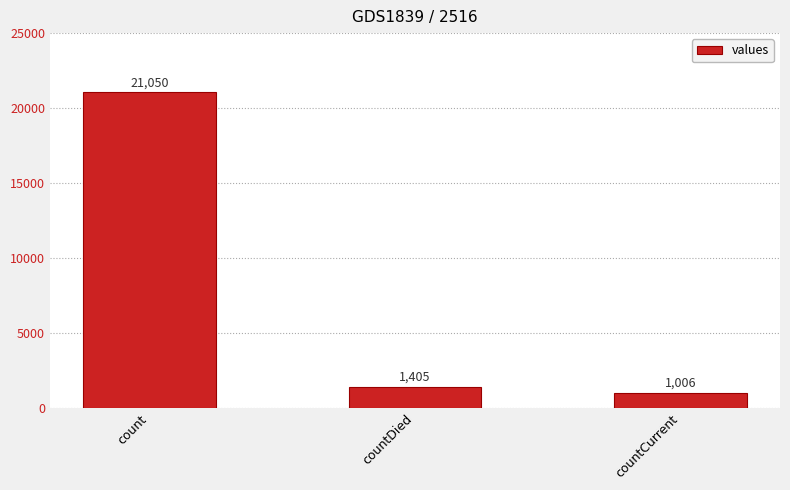

What is the difference between the values at countDied and count?

19645